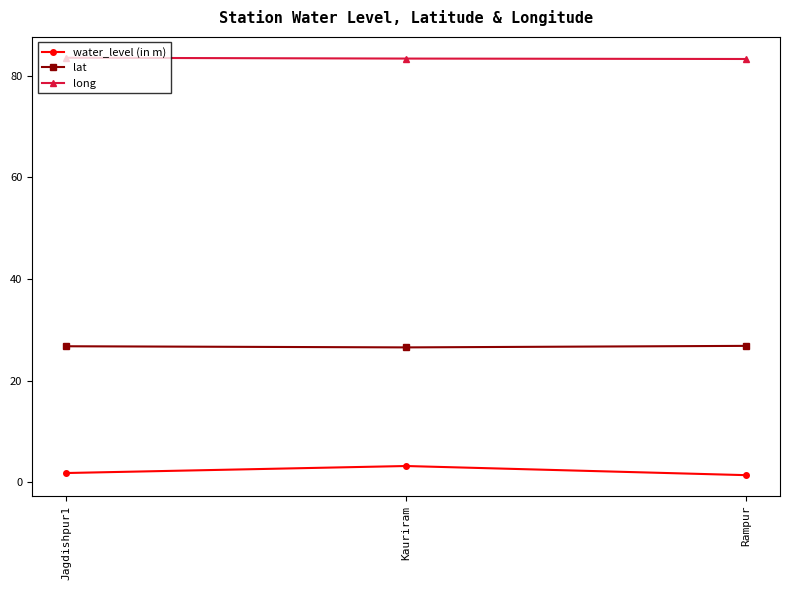

What is the label of the 3rd point from the left?

Rampur